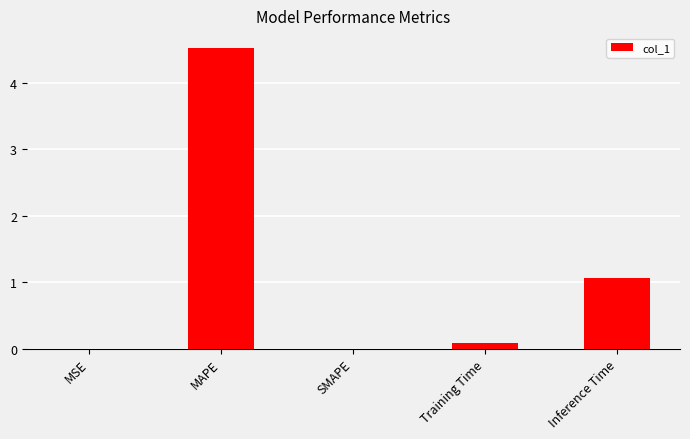

The chart shows a value of 0.1 at Training Time. True or false?

True